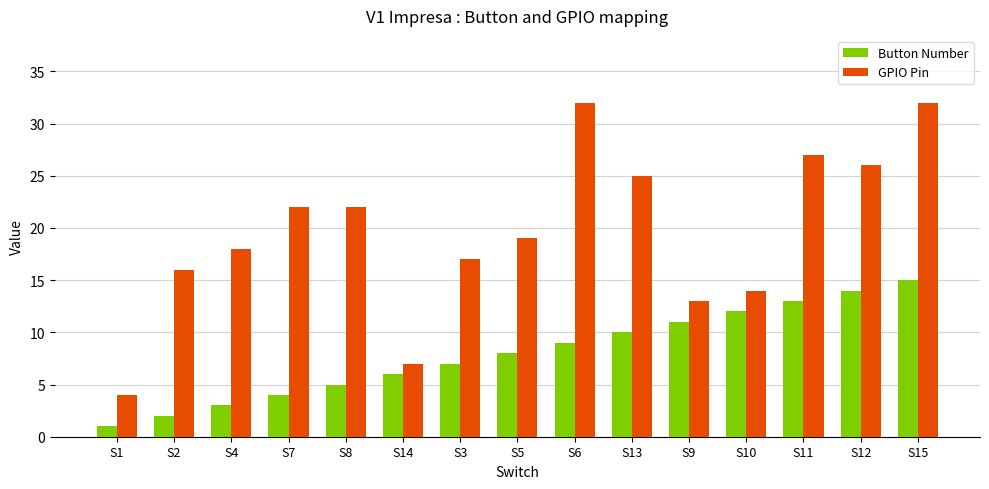

What is the label of the 2nd bar from the left?

S2